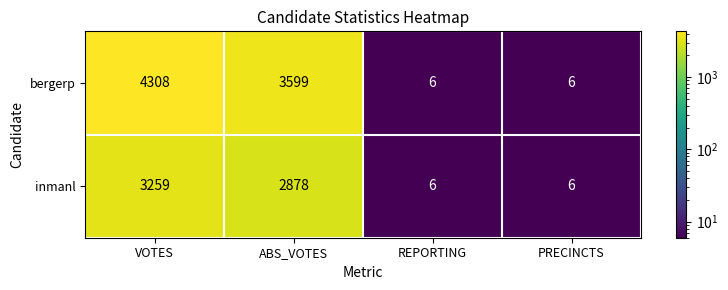

The value of bergerp at REPORTING is 6. True or false?

True